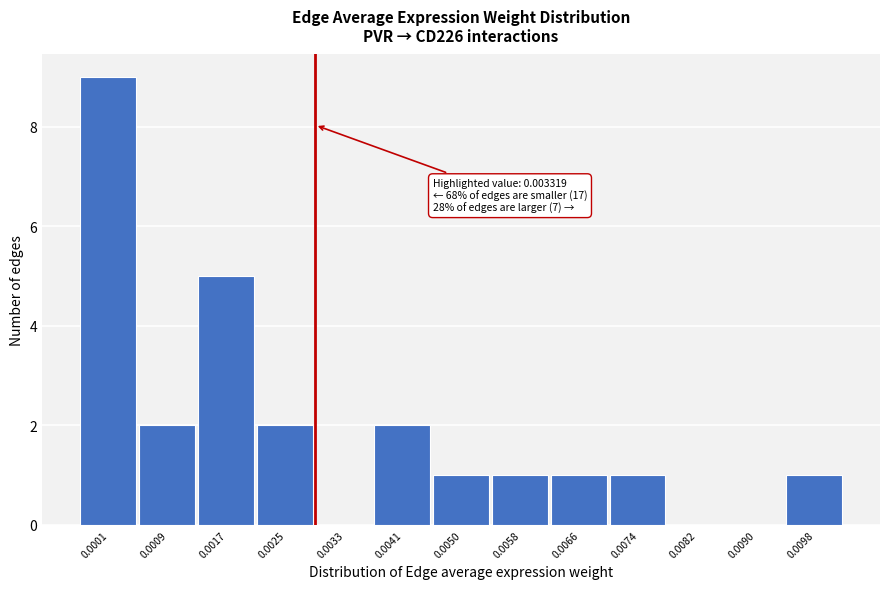

Reading left to right, what are all the values shown in this chart?

0.0001=9	0.0009=2	0.0017=5	0.0025=2	0.0033=0	0.0041=2	0.0050=1	0.0058=1	0.0066=1	0.0074=1	0.0082=0	0.0090=0	0.0098=1